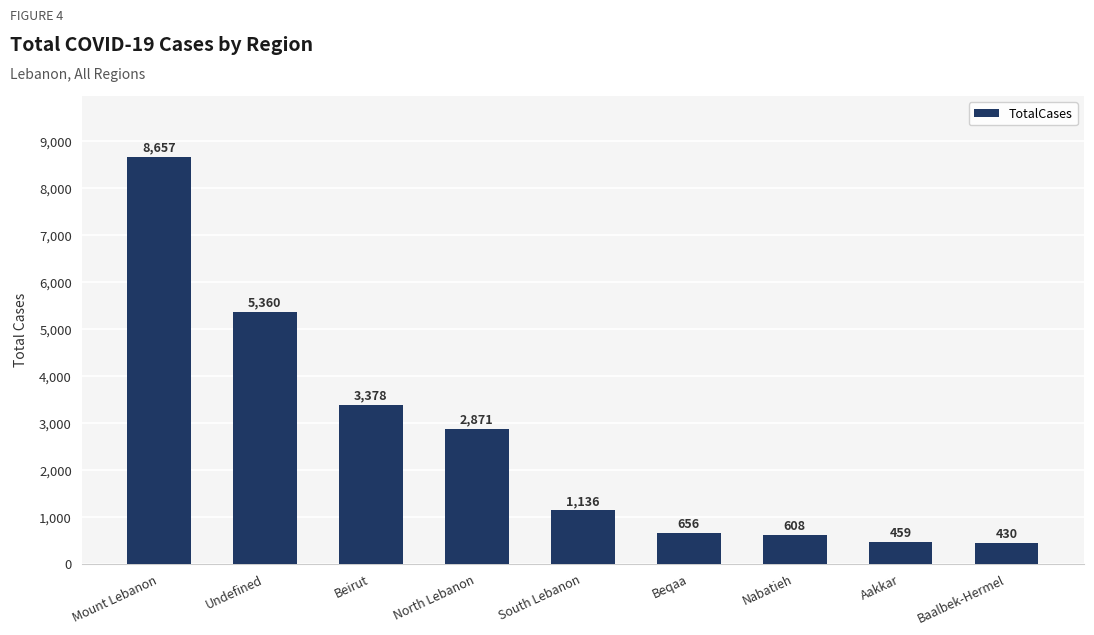

What is the difference between the second highest and second lowest values?

4901